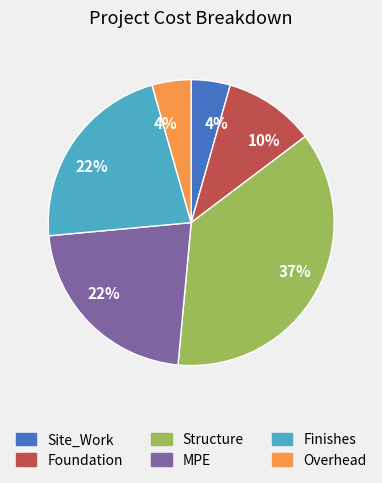

Does Structure account for over 50% of the chart?

No